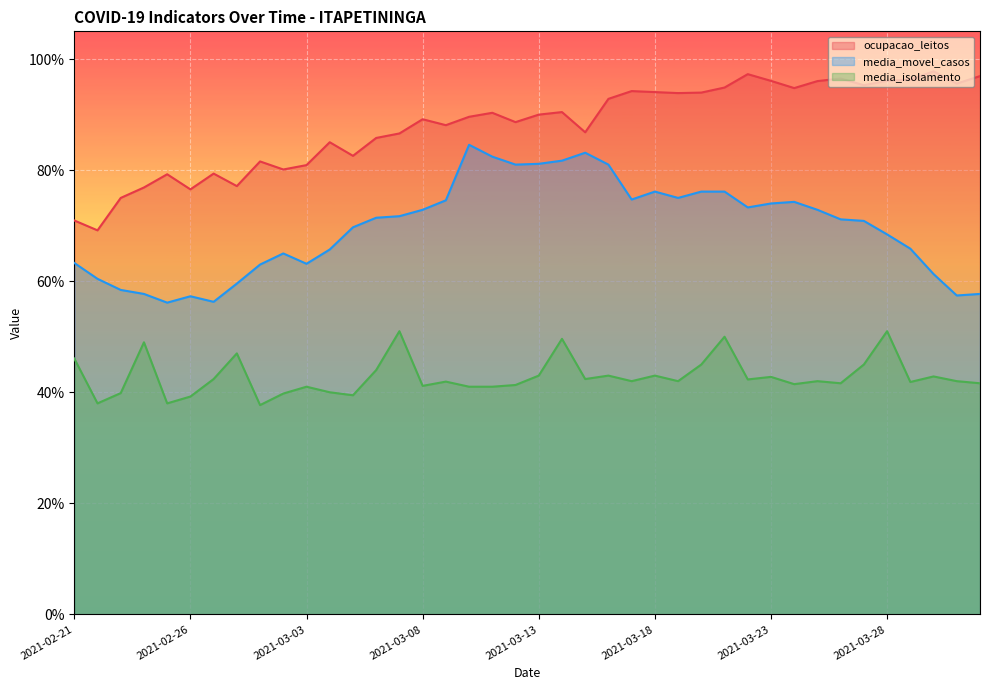

Read the ocupacao_leitos value at 2021-03-30.

97.8